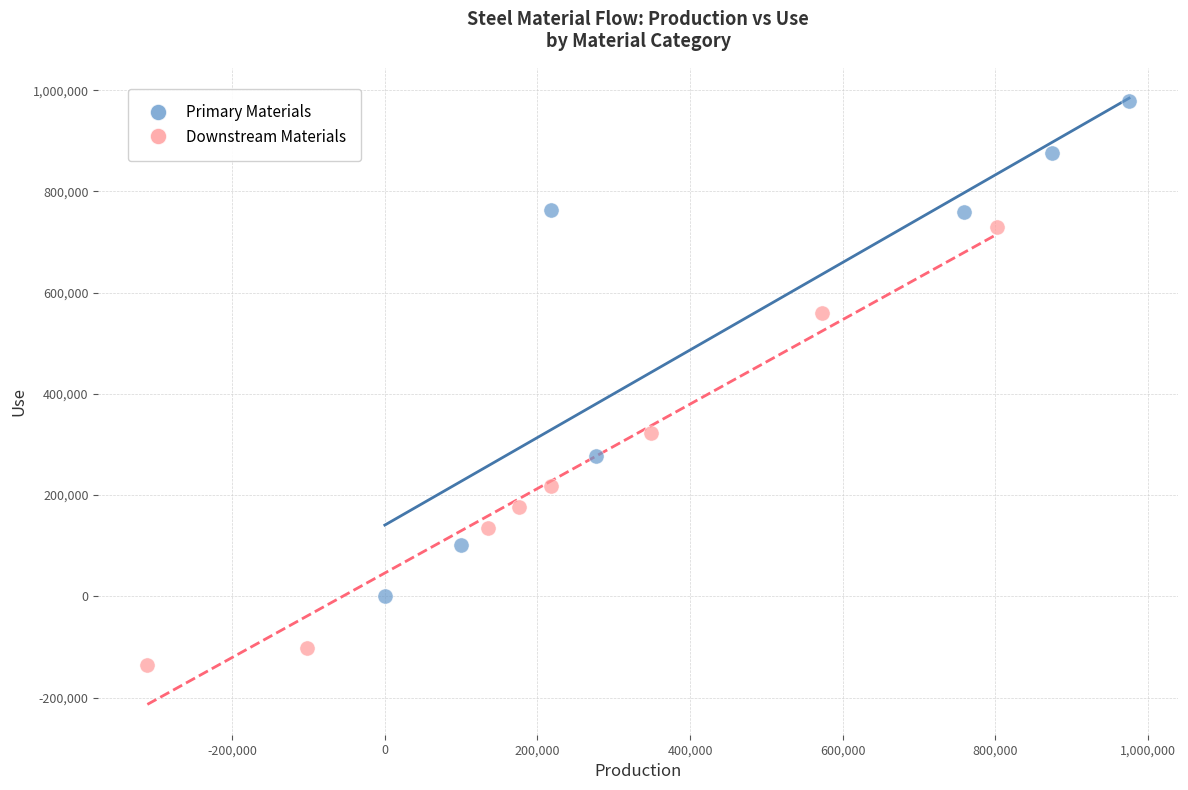

Which series has the widest spread of Y values?

Primary Materials